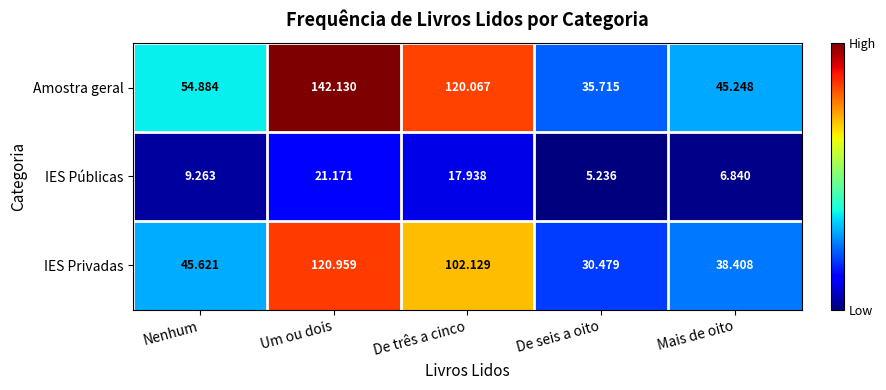

Which category has the highest value across all series?

Um ou dois